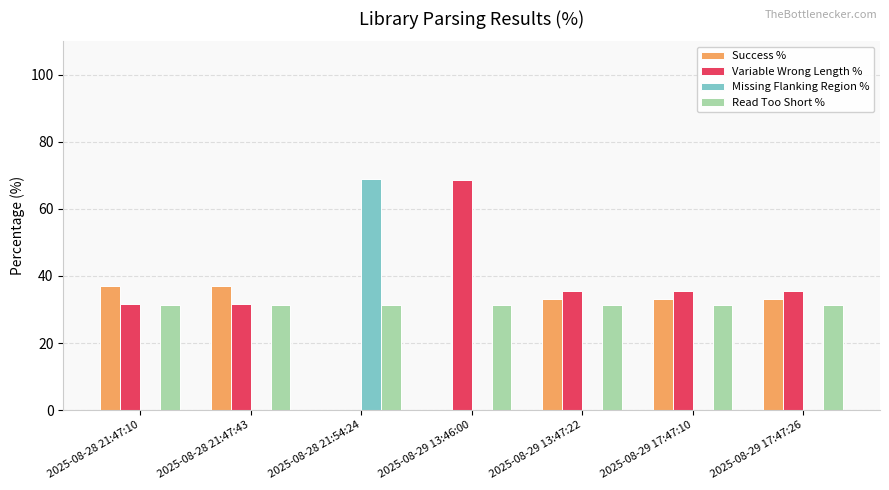

What is the sum of all Read Too Short % values?

218.5